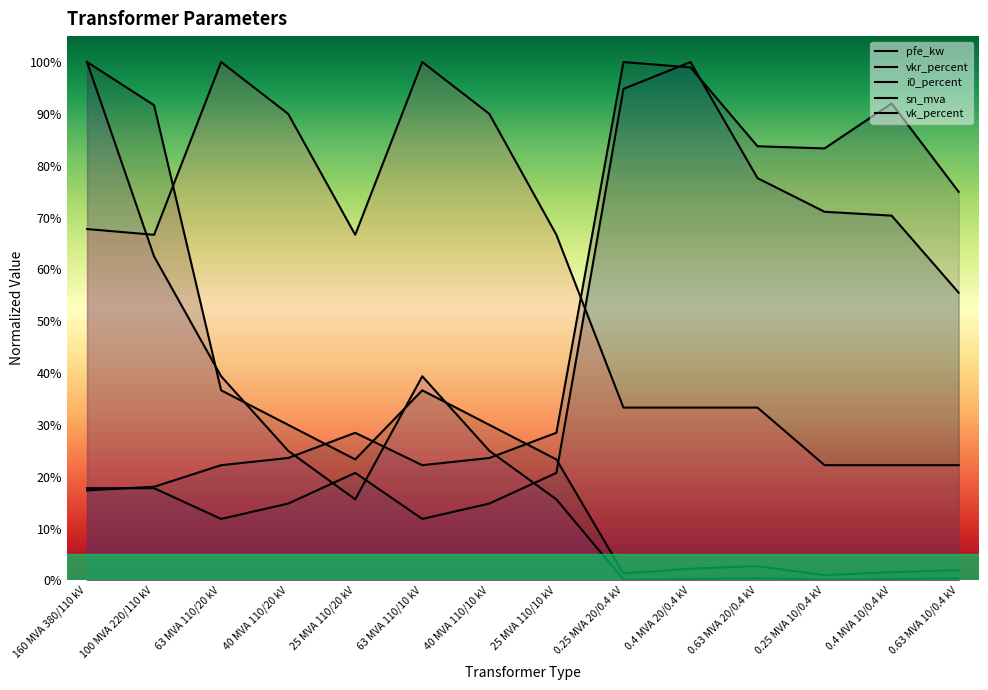

How many lines are shown in the chart?

5